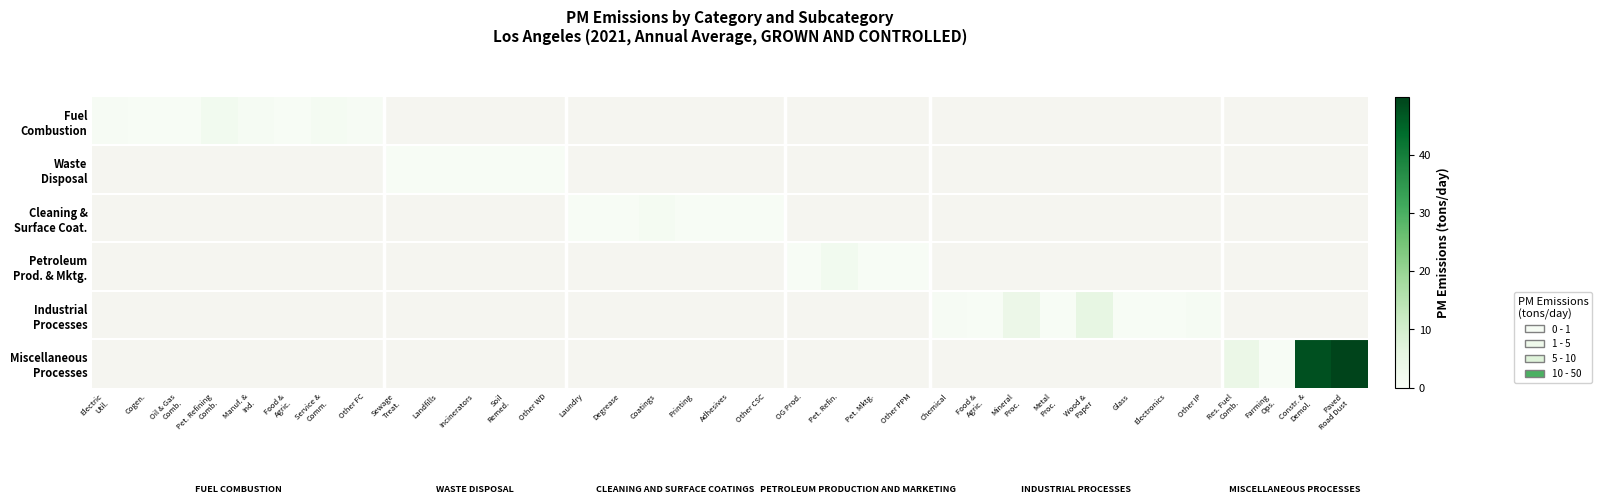

The value of Miscellaneous Processes at Farming Ops. is 0.1. True or false?

False